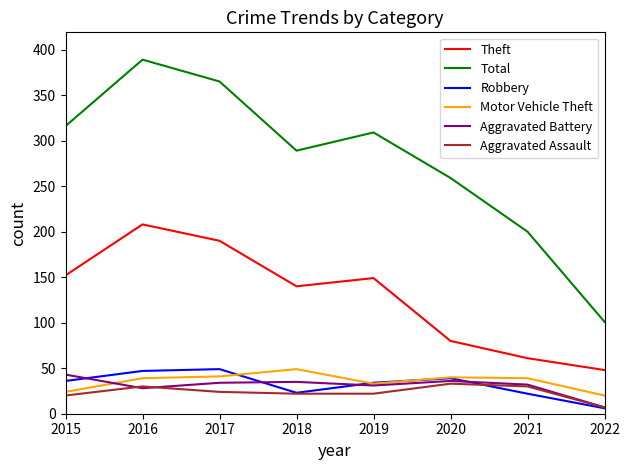

What is the approximate value of Theft at 2015?

152